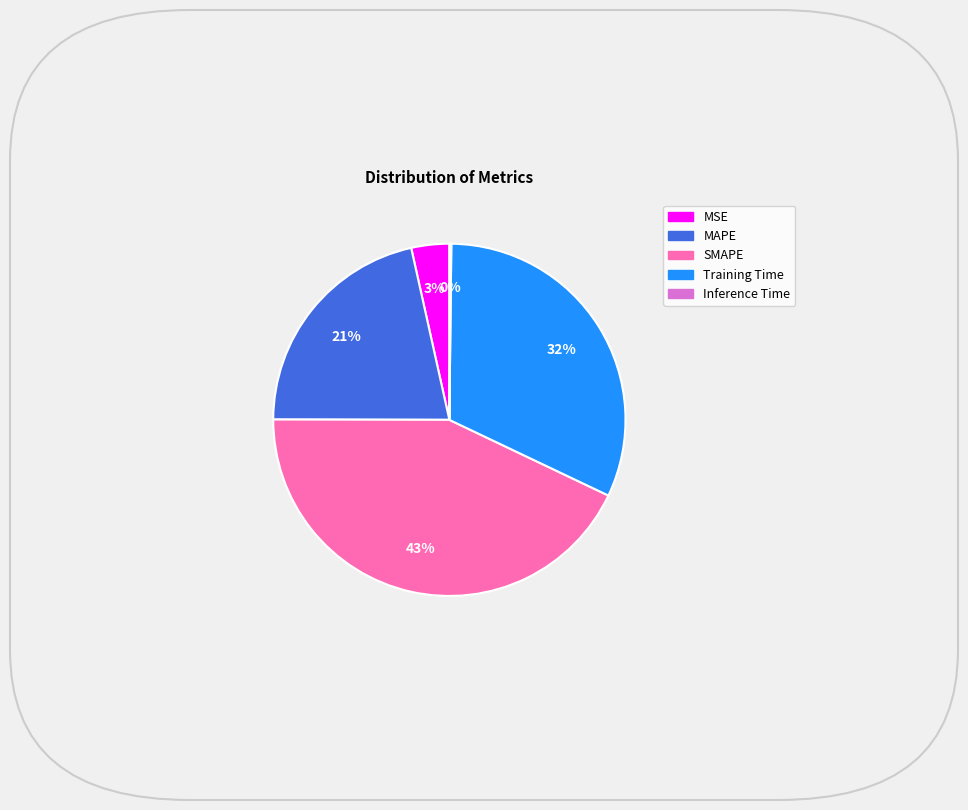

Between Training Time and MAPE, which is larger?

Training Time